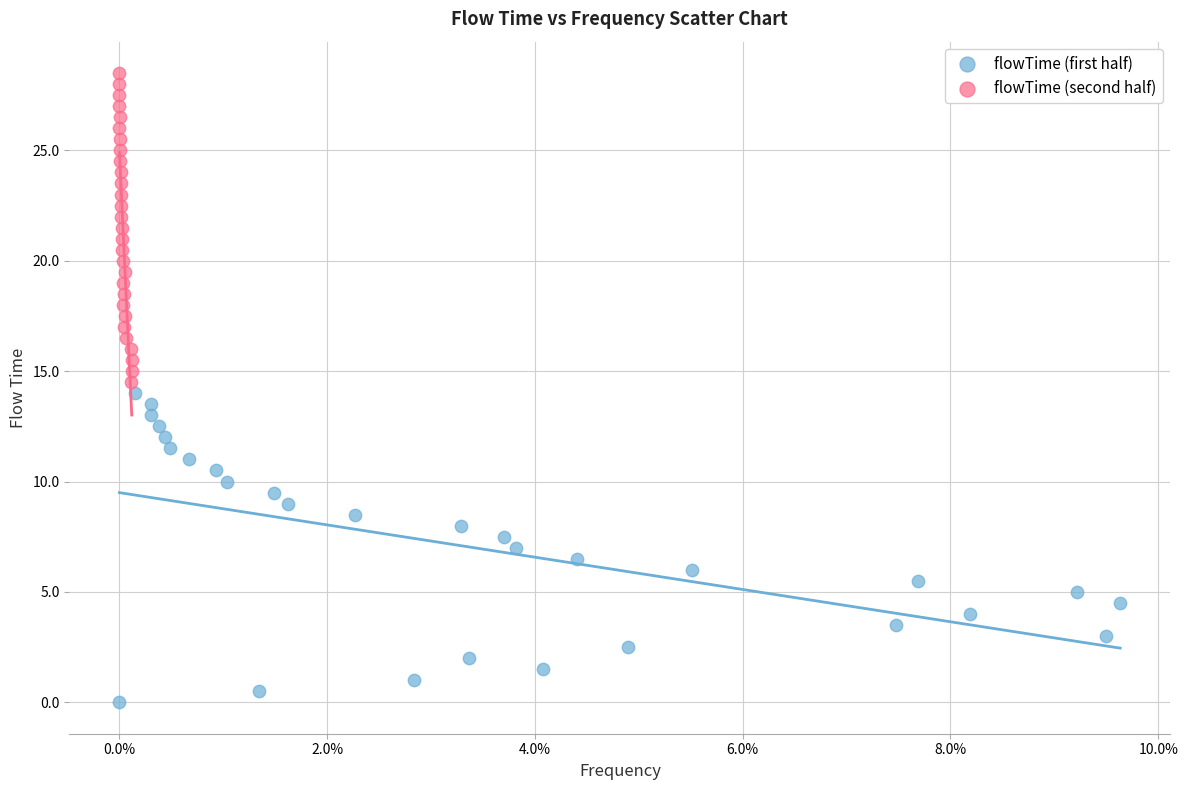

Which series reaches the maximum Y coordinate?

flowTime (second half)